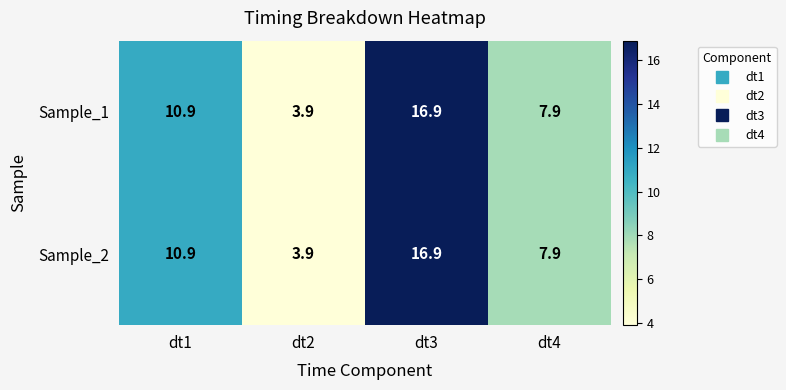

Where is Sample_2 nearest to the value 10?

dt1